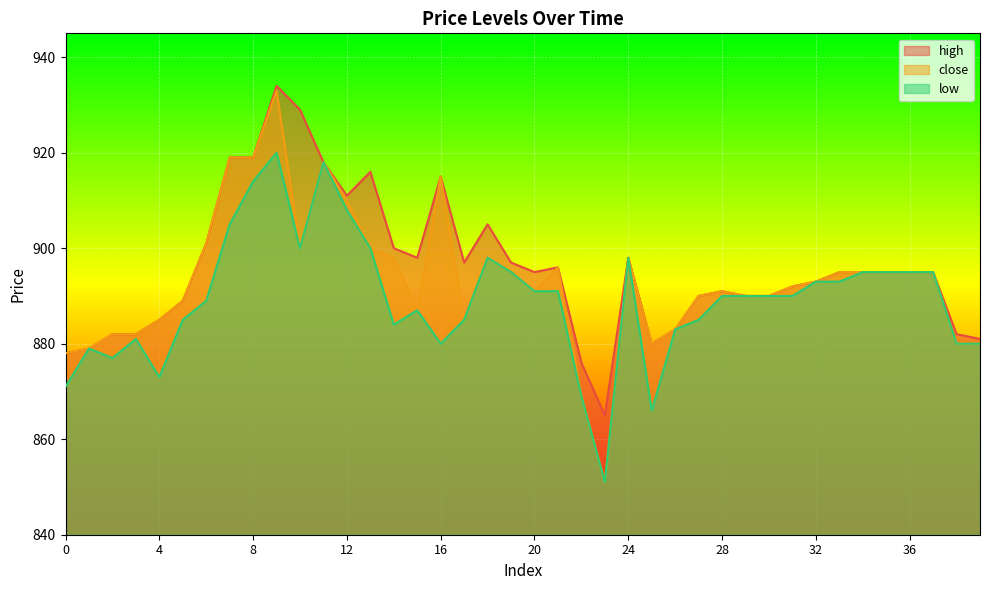

True or false: close and low intersect in this chart.

False